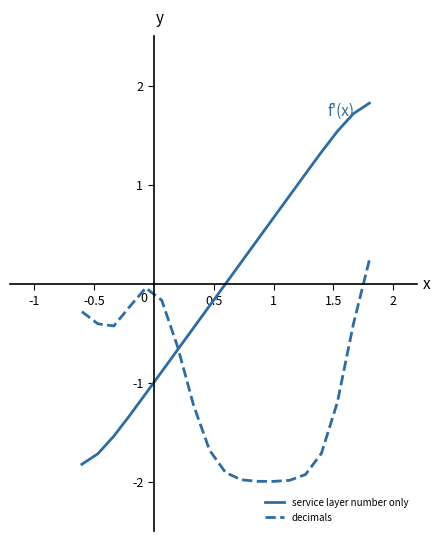

After their last crossing, which series has the higher values: decimals or service layer number only?

service layer number only